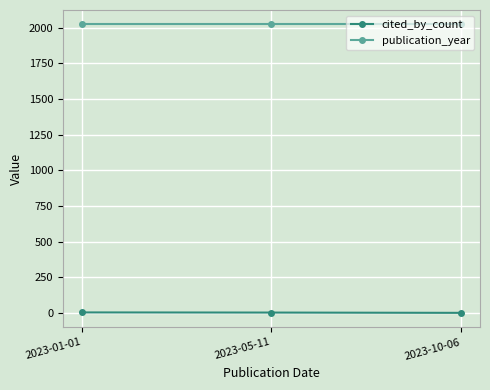

Is the value of cited_by_count at 2023-10-06 greater than the value of publication_year at 2023-10-06?

No